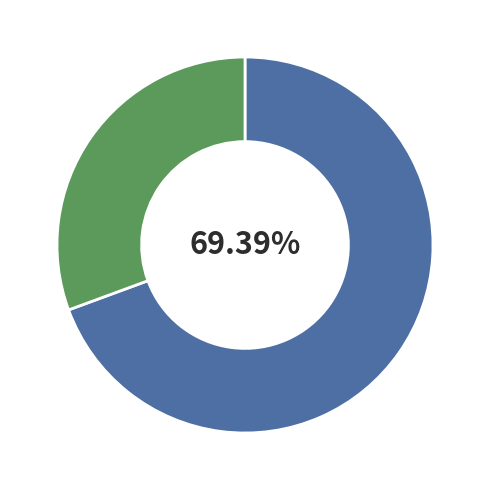

Is there a majority slice in this chart?

Yes